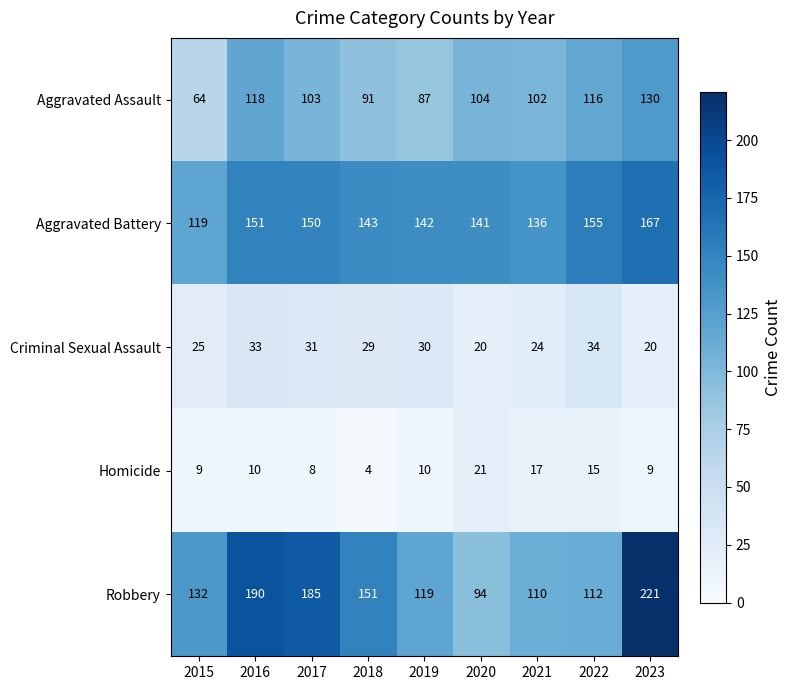

What is the sum of the Homicide values at 2016 and 2023?

19